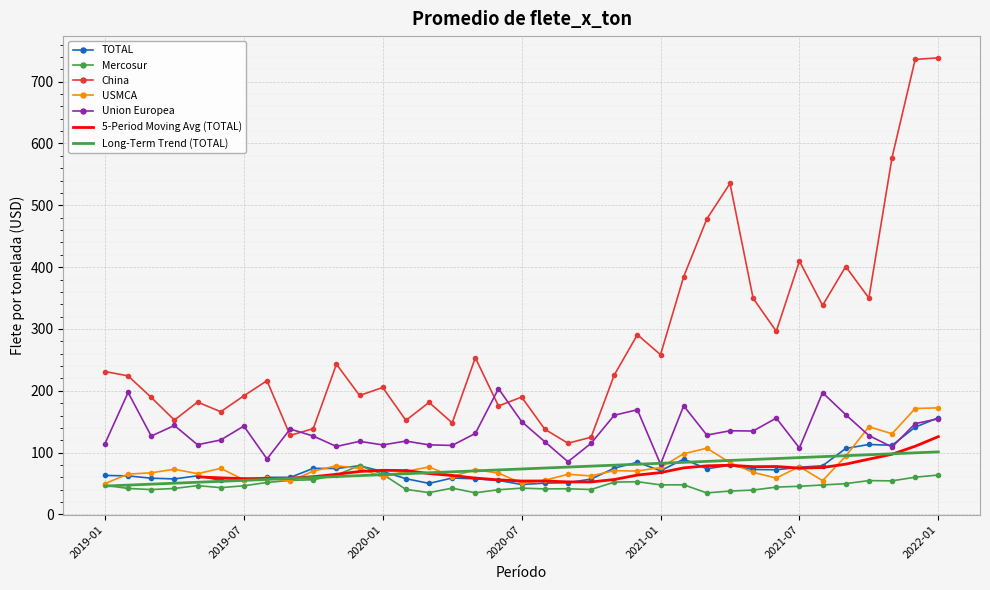

What is the spread (max minus min) of values at 2019-03?

149.0